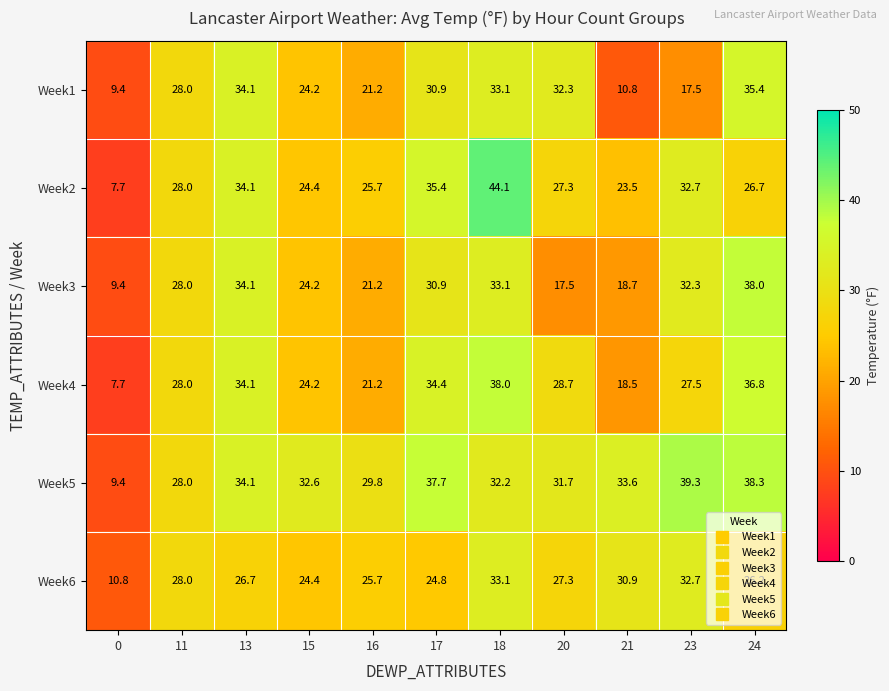

At how many categories does at least one series exceed 9?

11